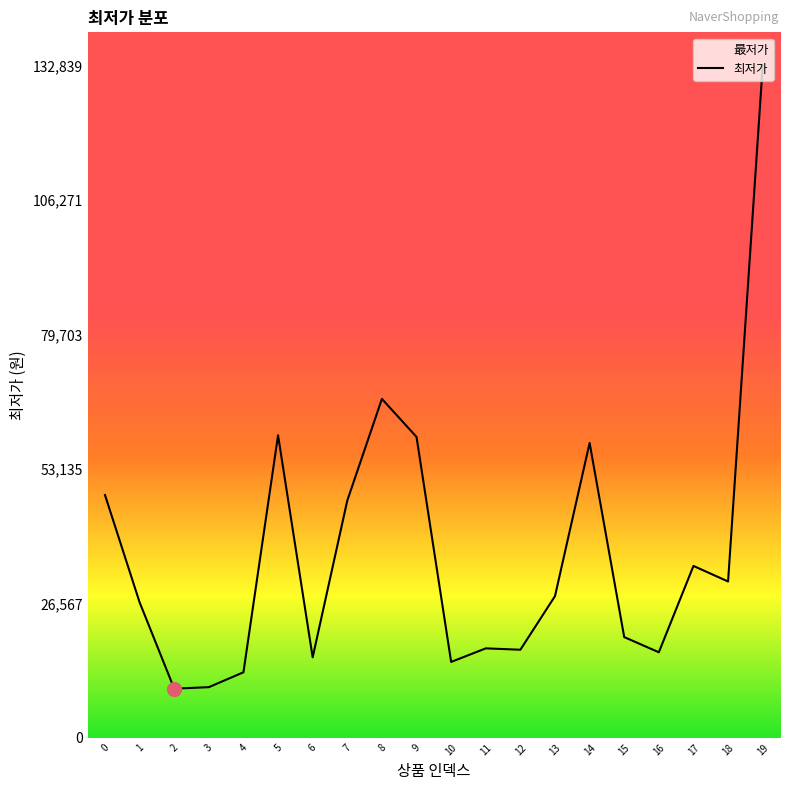

What is the ratio of the value at 5 to the value at 4?

4.6